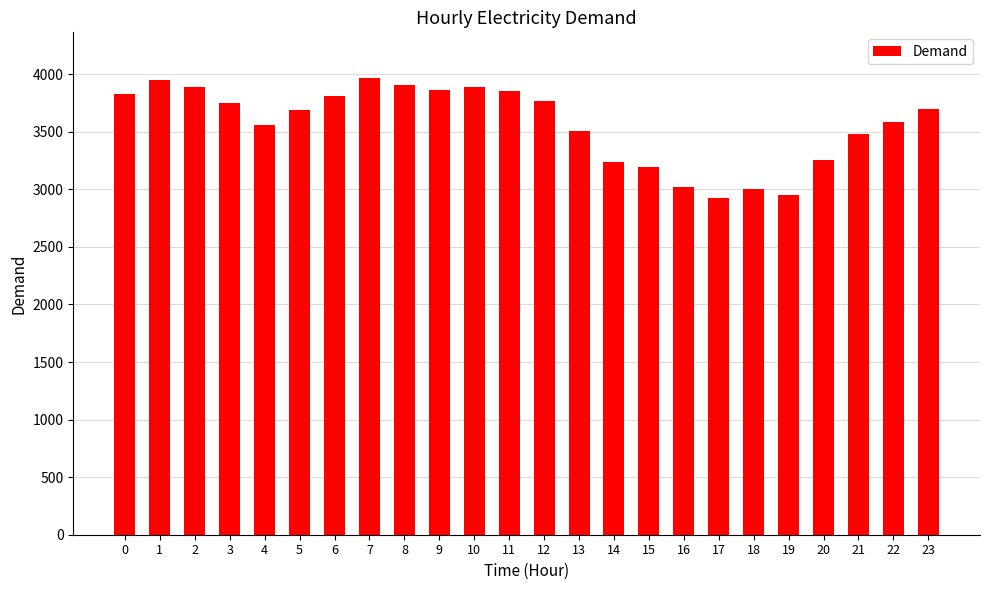

Approximately how many times larger is the value at 17 compared to 21?

0.8